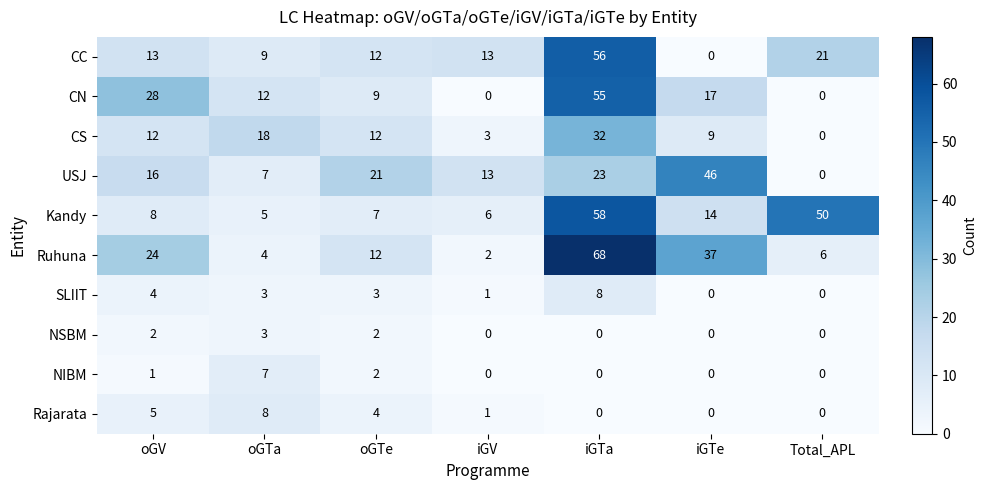

Rank the categories by Kandy value from highest to lowest.

iGTa, Total_APL, iGTe, oGV, oGTe, iGV, oGTa